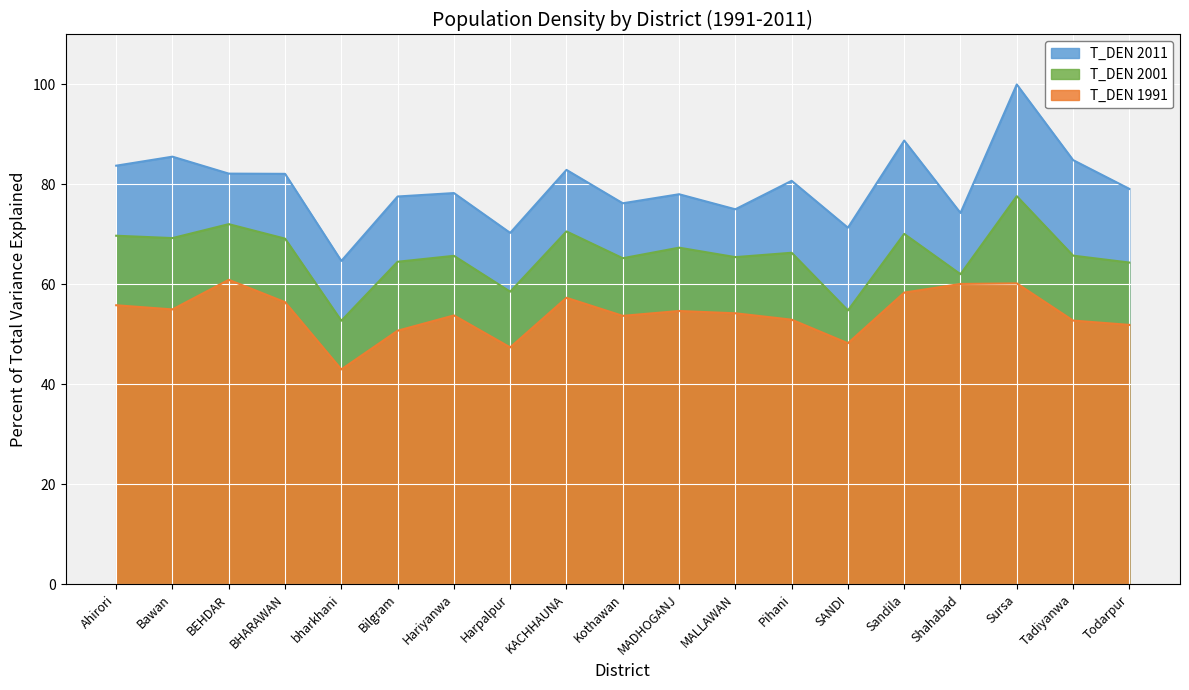

Where is the first local minimum for T_DEN 2001?

Bawan